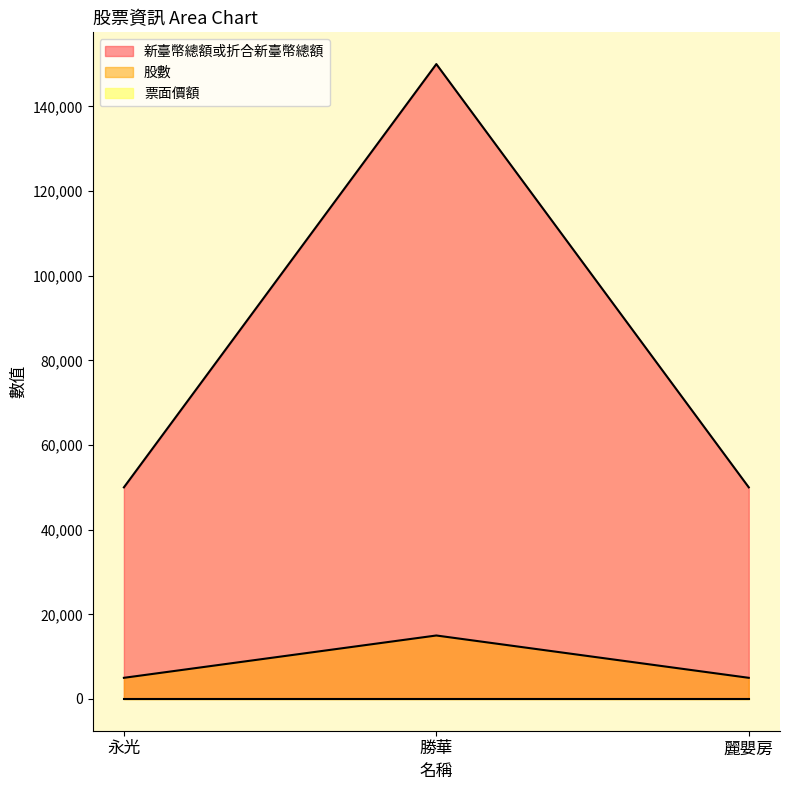

What is the maximum value shown in the chart?

150000